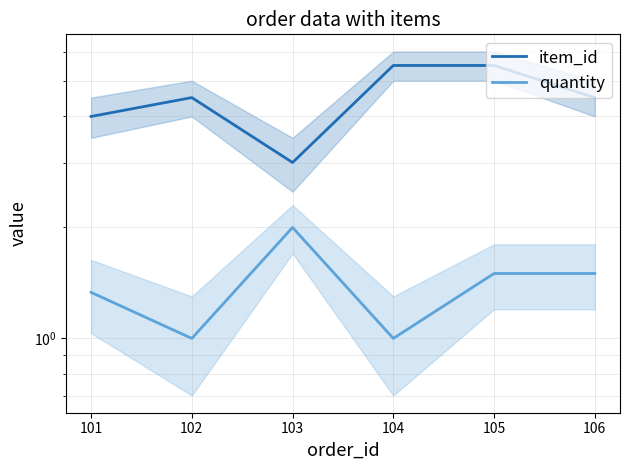

What is the spread (max minus min) of values at 104?

4.5